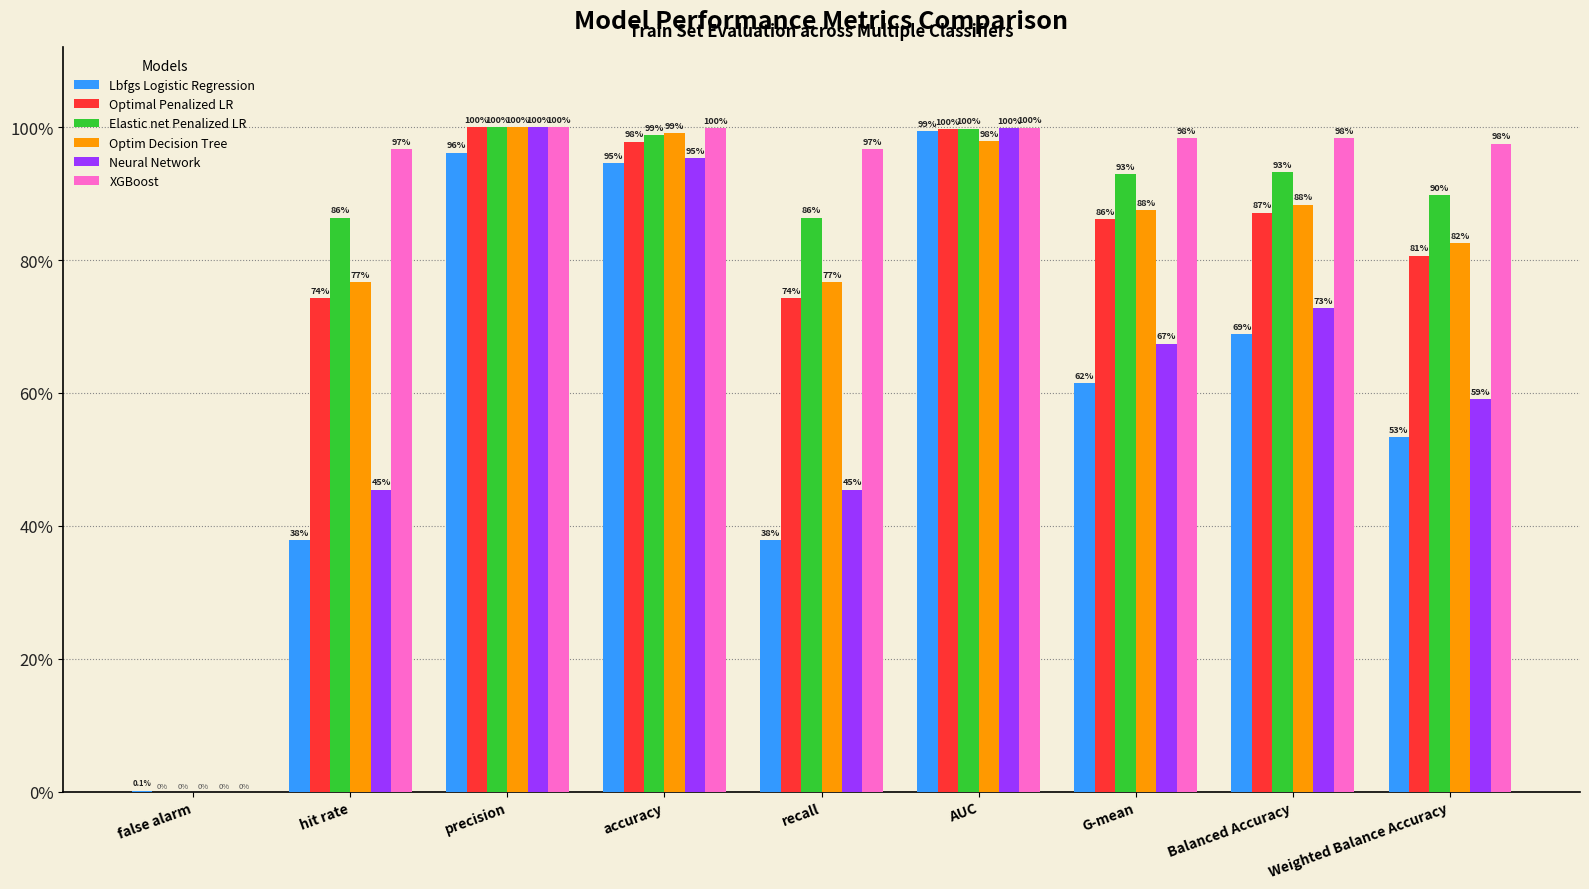

What are all the series names shown in the legend?

Lbfgs Logistic Regression, Optimal Penalized LR, Elastic net Penalized LR, Optim Decision Tree, Neural Network, XGBoost